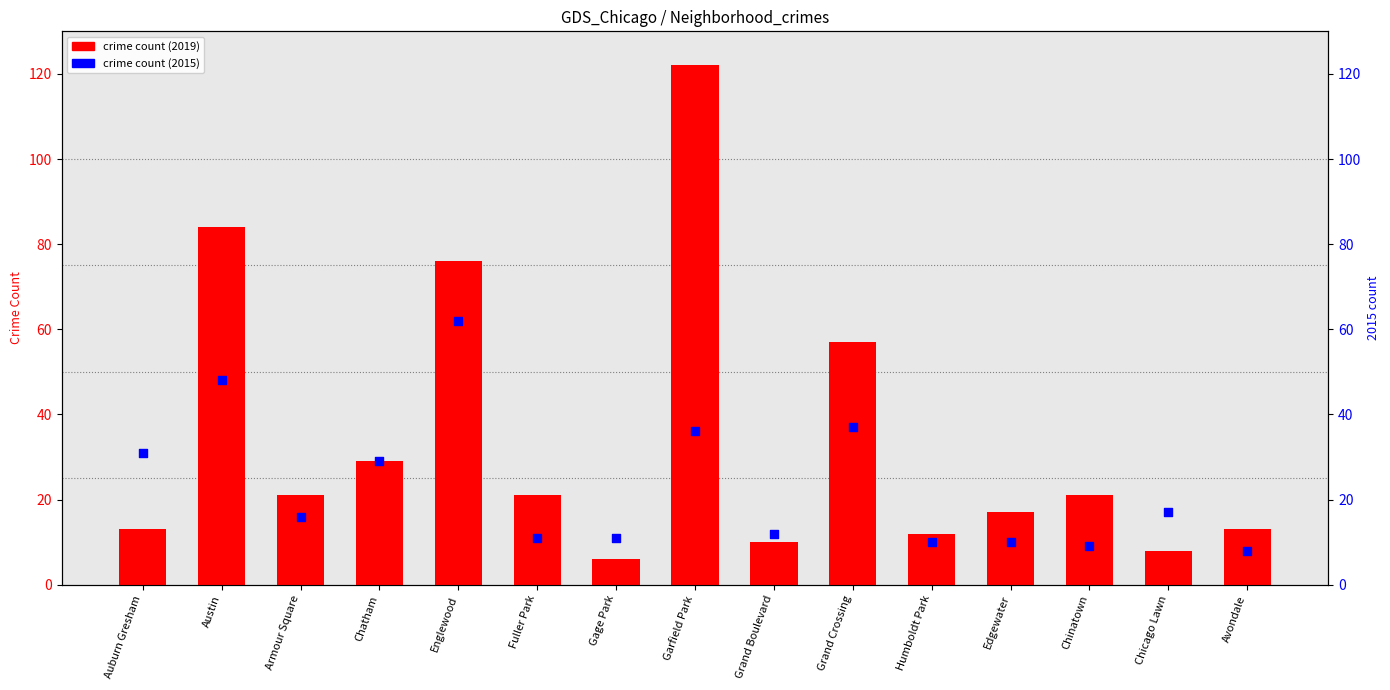

What is the total value across all series at Avondale?

21